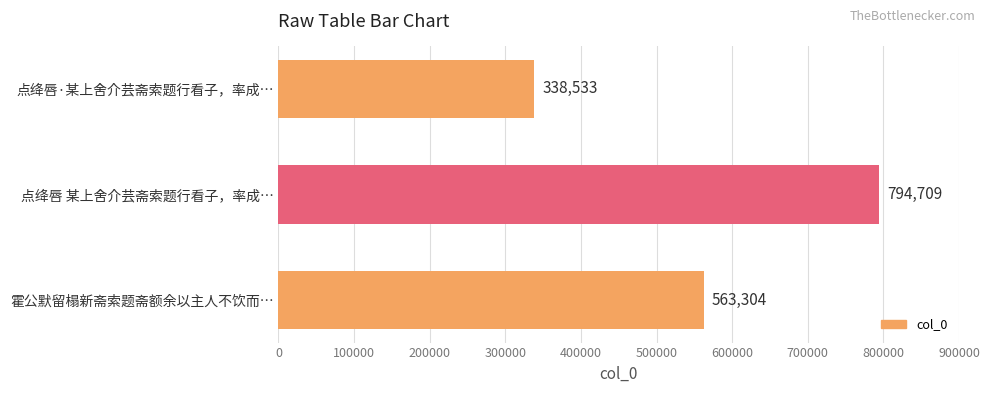

What is the greatest value displayed?

794709